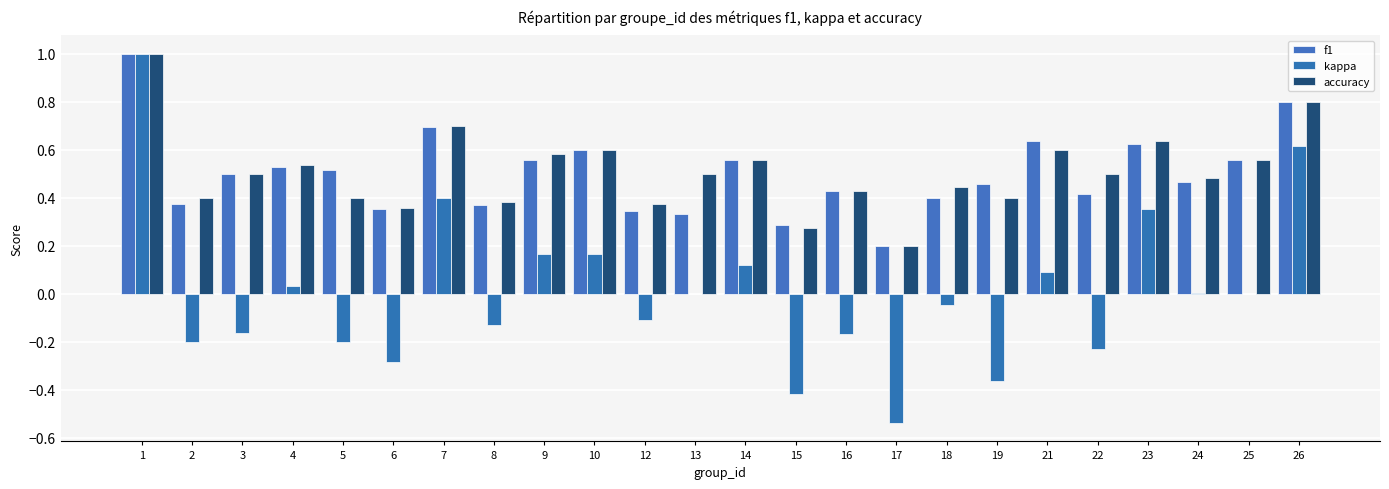

Is the value of f1 at 12 greater than the value of kappa at 3?

Yes